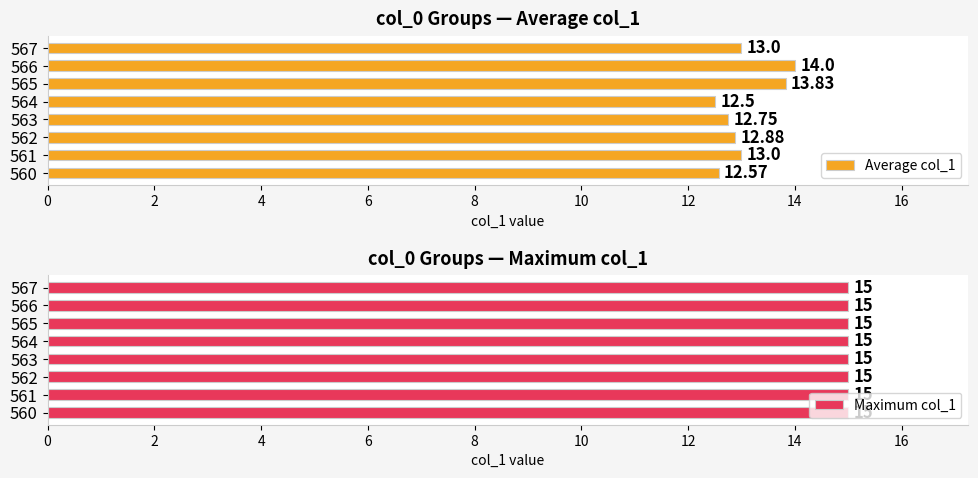

The value of Average col_1 at 563 is 12.8. True or false?

True